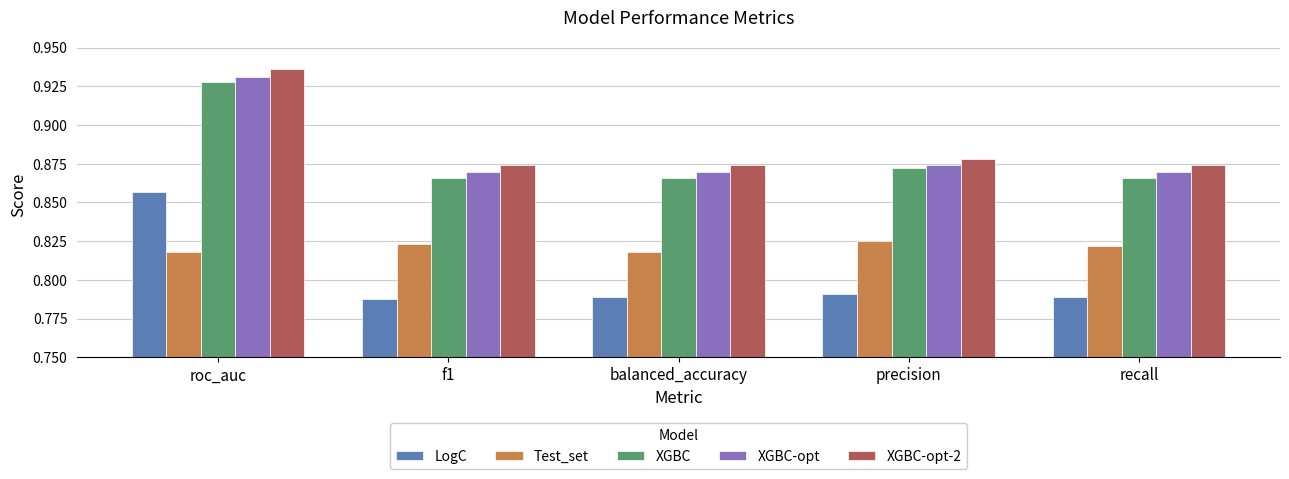

What position from the right is precision?

2